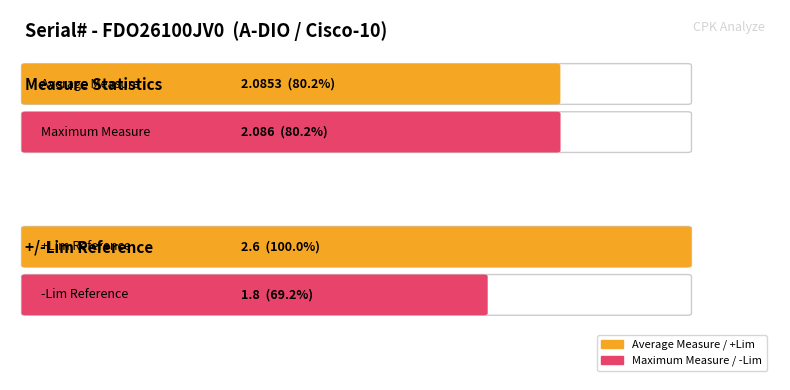

At 1, list the series in order from largest to smallest.

+Lim, Measure, -Lim